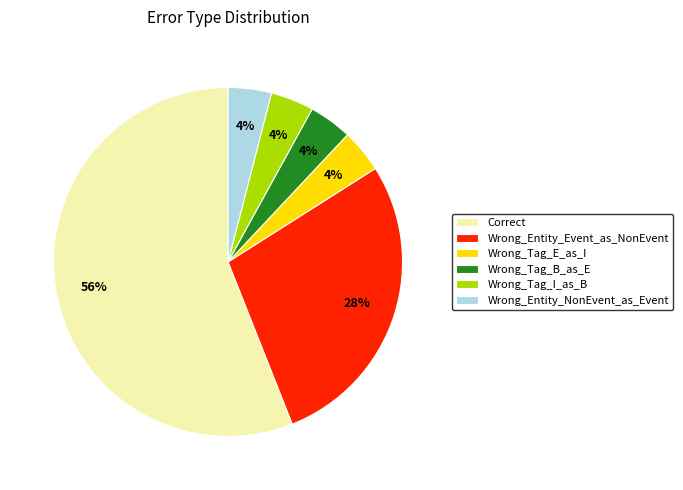

The Wrong_Tag_B_as_E slice represents 4% of the pie. True or false?

True